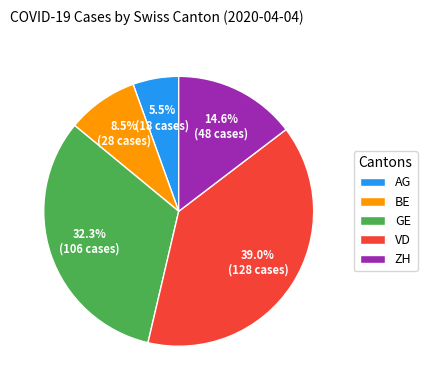

Combined, what portion of the pie is AG and GE?

37.8%